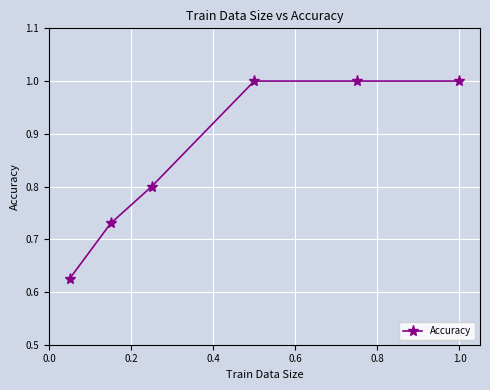

Does the chart display data point markers on the line(s)?

Yes